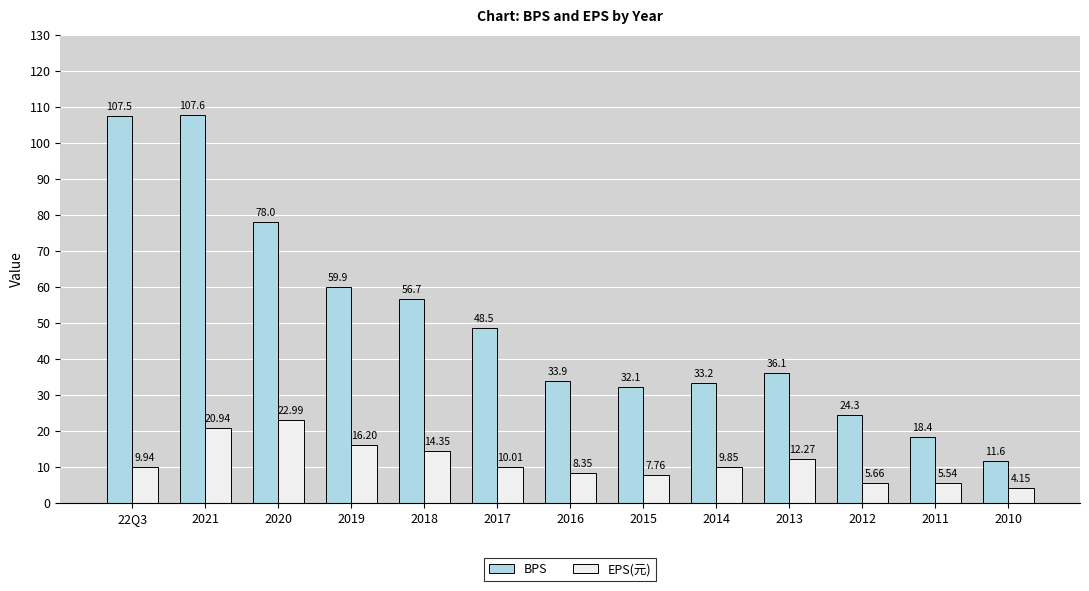

What is the label of the 13th bar from the right?

22Q3